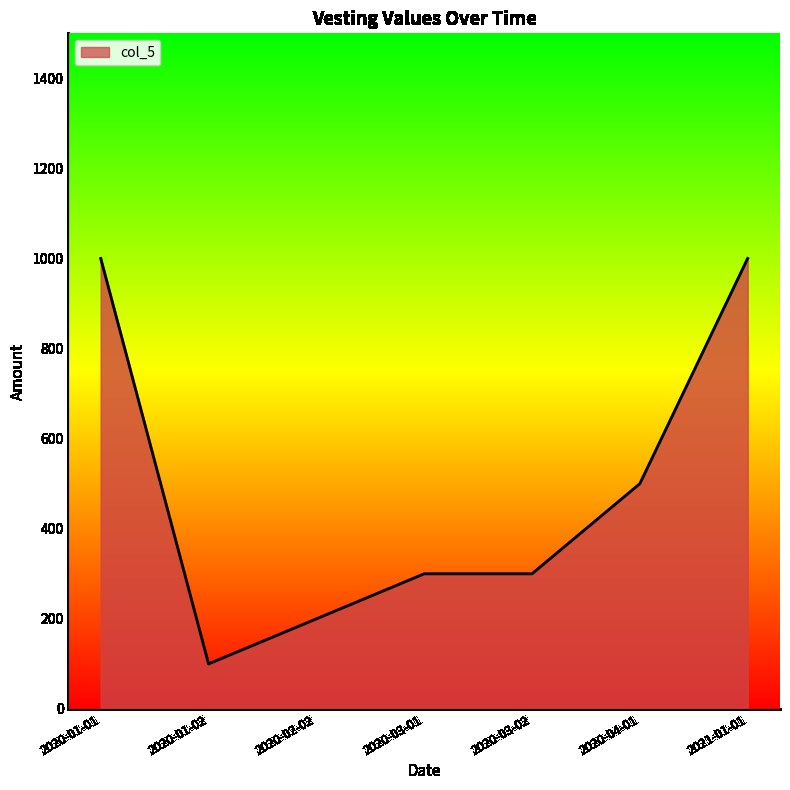

How many series are shown in this chart?

1